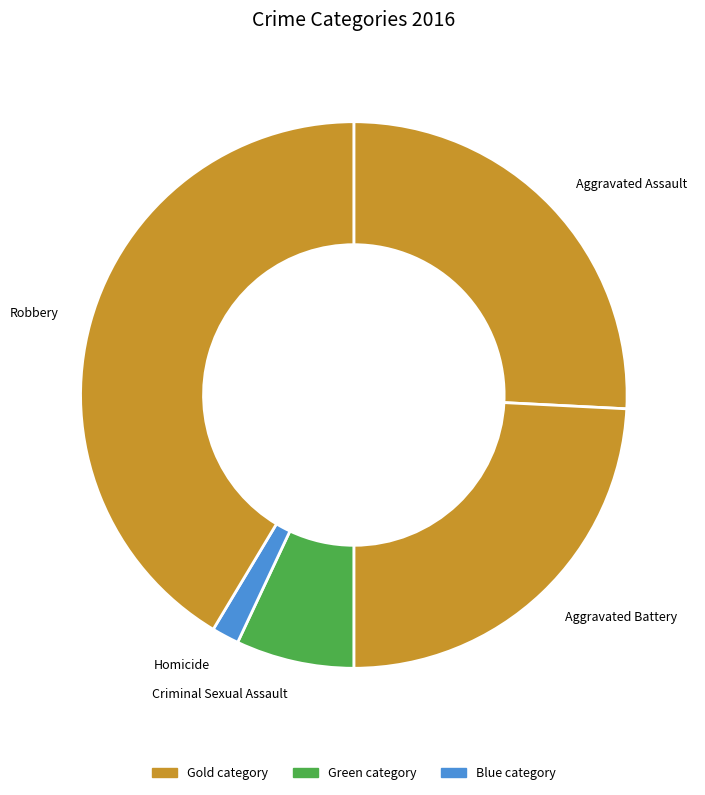

Does any single category account for the majority?

No